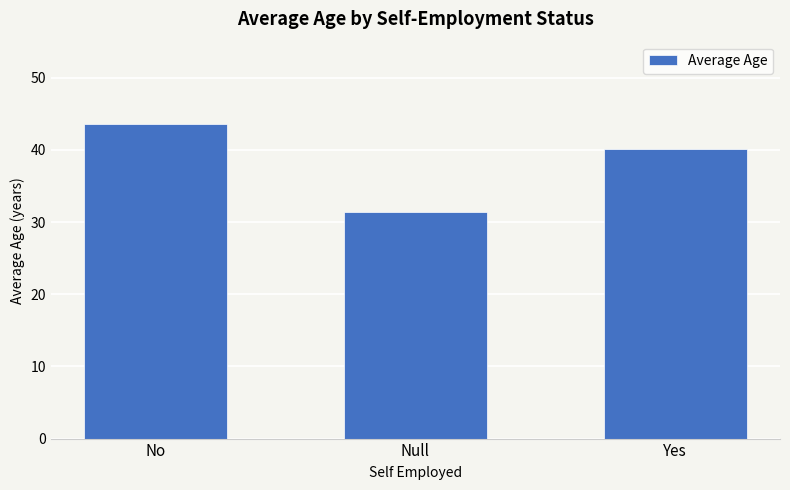

Are the bars grouped side by side (vs. stacked)?

No